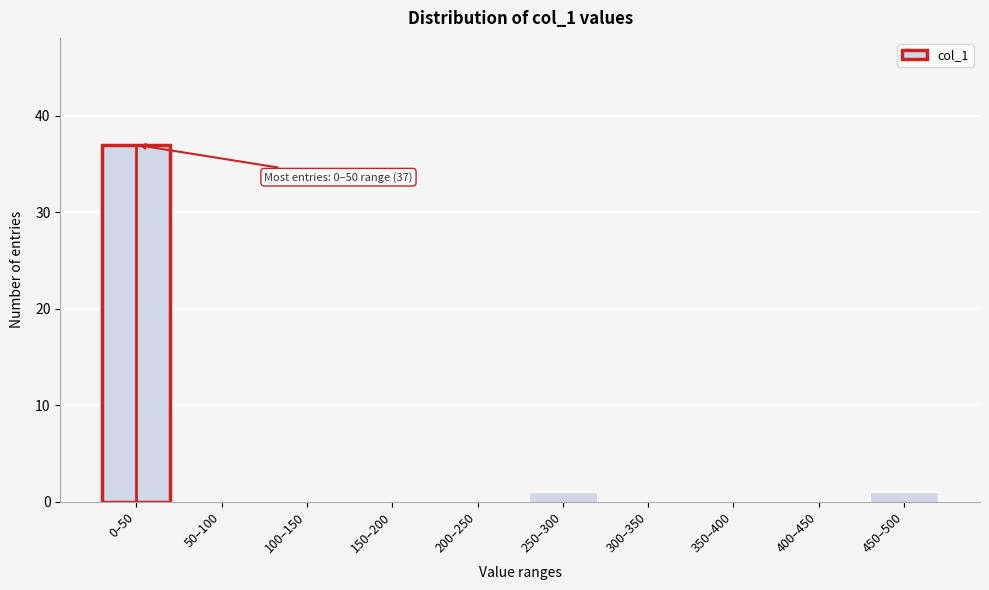

Reading right to left, list all the values displayed in this chart.

450–500=1	400–450=0	350–400=0	300–350=0	250–300=1	200–250=0	150–200=0	100–150=0	50–100=0	0–50=37